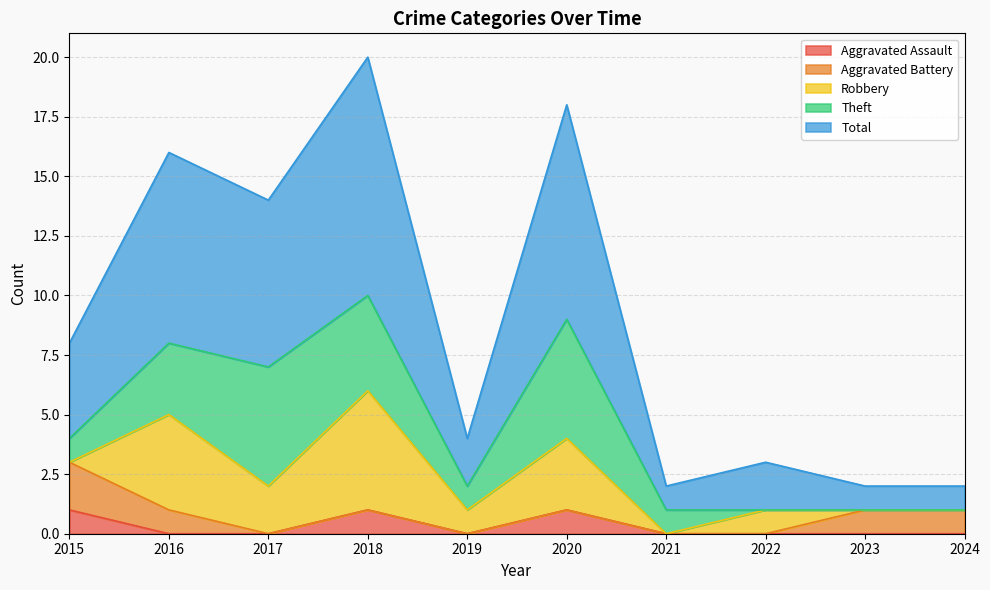

Which series has the widest spread of values?

Total